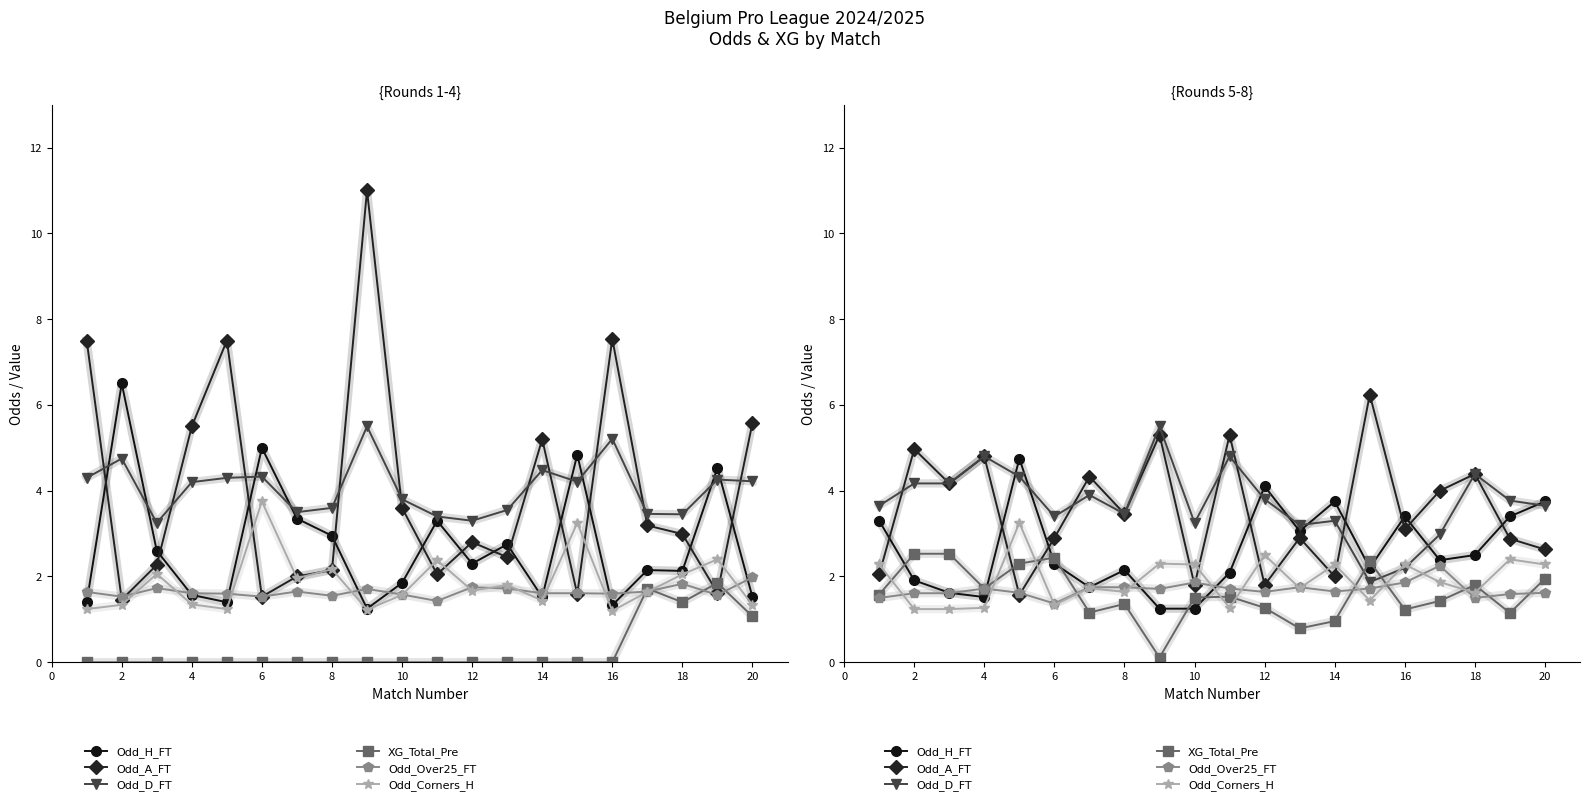

What is the highest value of the Odd_Corners_H series?

3.2